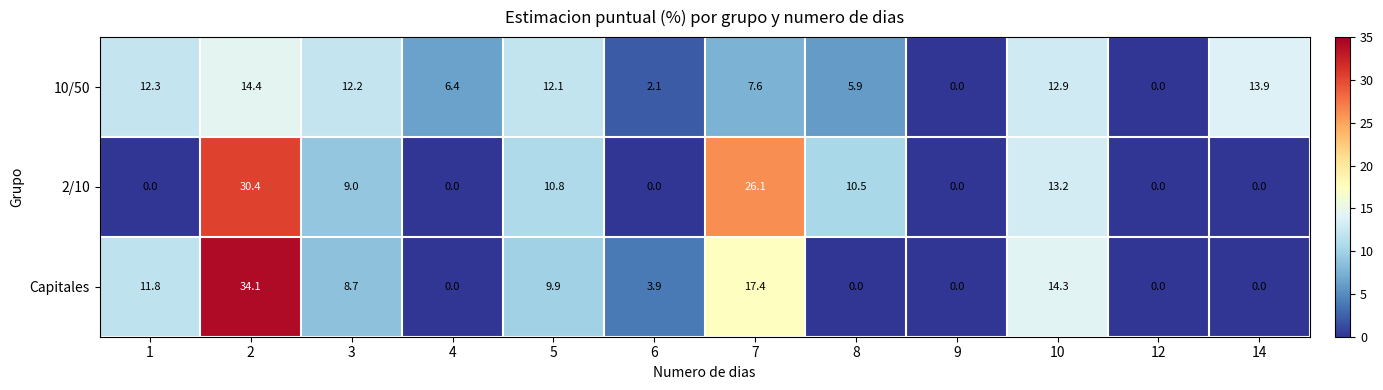

How many data points does each series have?

12